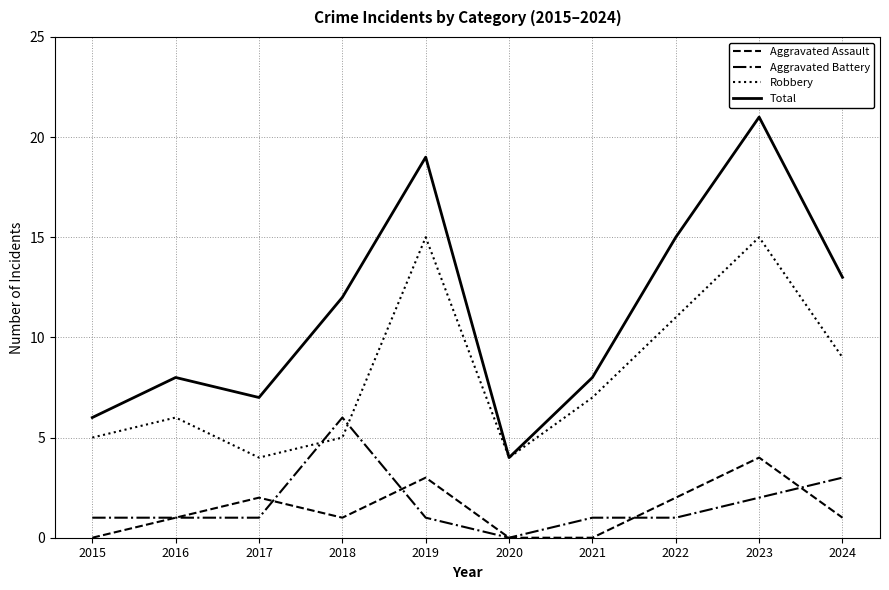

True or false: Aggravated Battery and Total intersect in this chart.

False